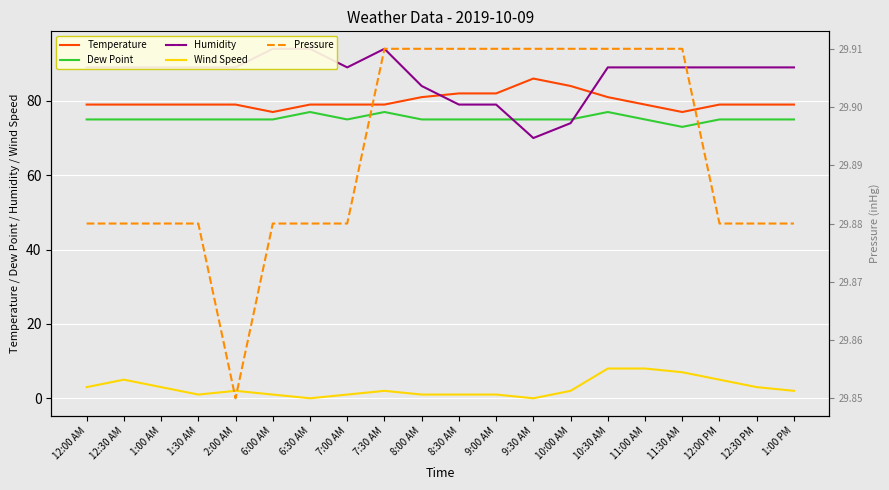

How many values in the Wind Speed series exceed 2?

8